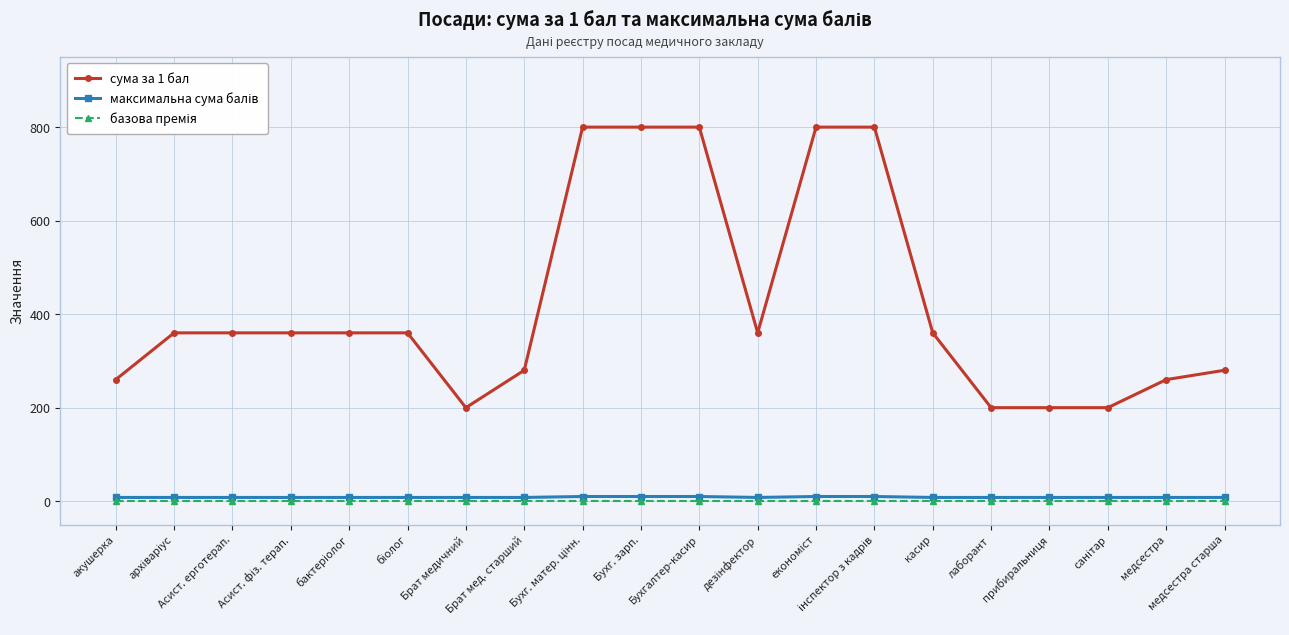

Which series has the largest total across all categories?

сума за 1 бал